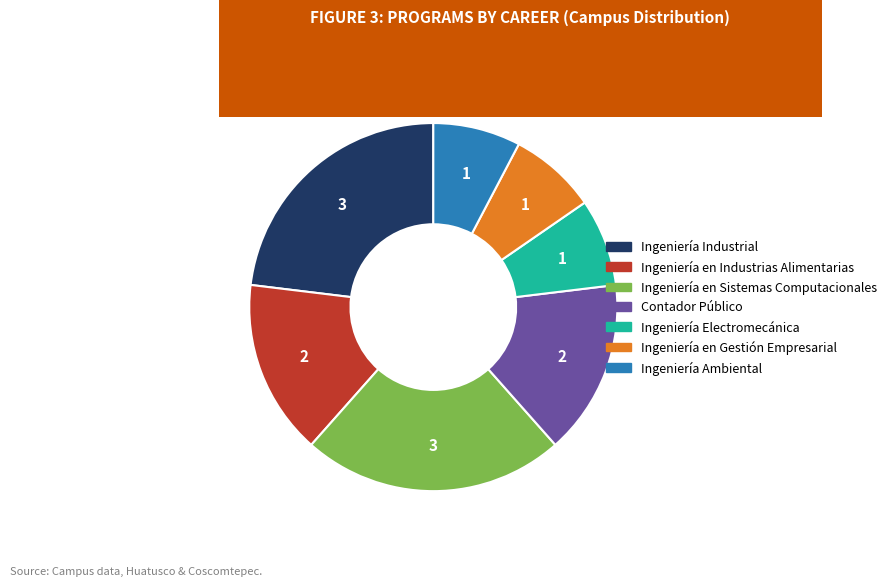

Does any single category account for the majority?

No